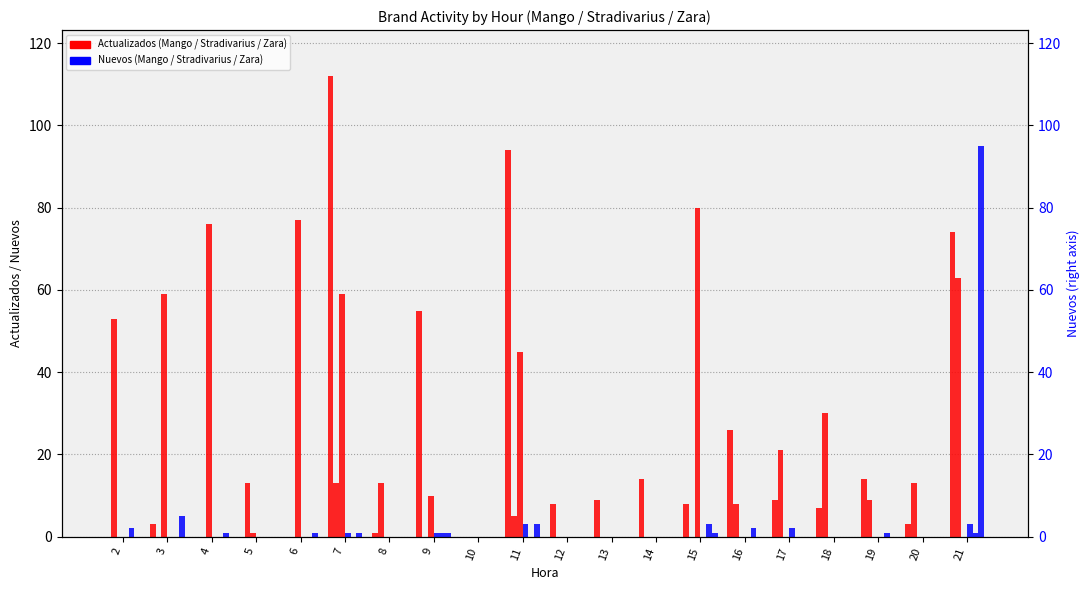

Which label corresponds to the smallest value in the chart?

2